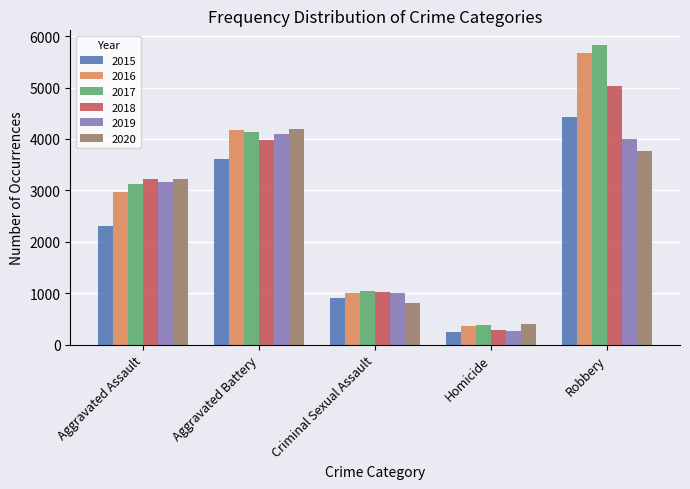

Reading left to right, transcribe all the data shown in this chart.

2015: 2301	3608	915	250	4430
2016: 2967	4183	998	361	5673
2017: 3119	4141	1034	373	5821
2018: 3220	3972	1023	292	5038
2019: 3160	4096	1001	271	3992
2020: 3214	4186	805	404	3774